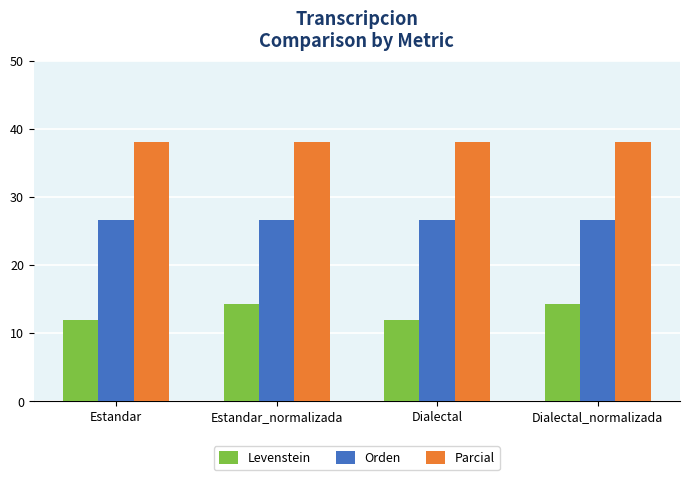

What is the spread (max minus min) of values at Estandar?

26.1